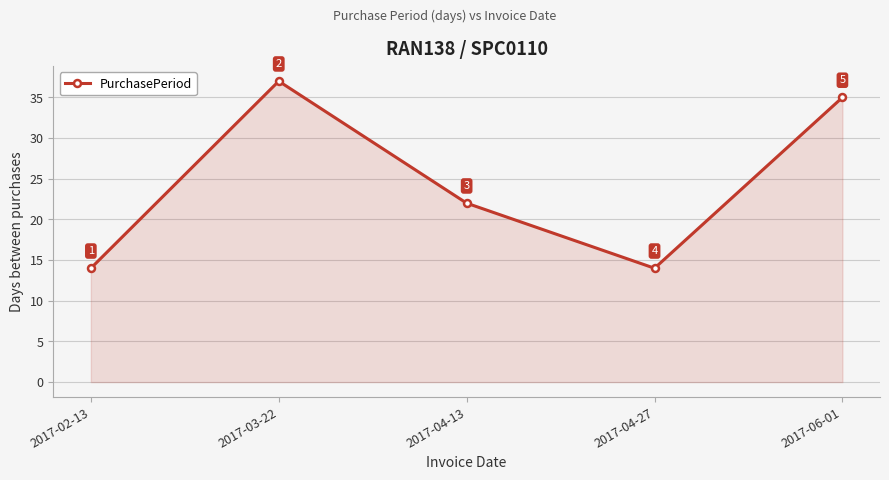

How many data points are less than 22?

2